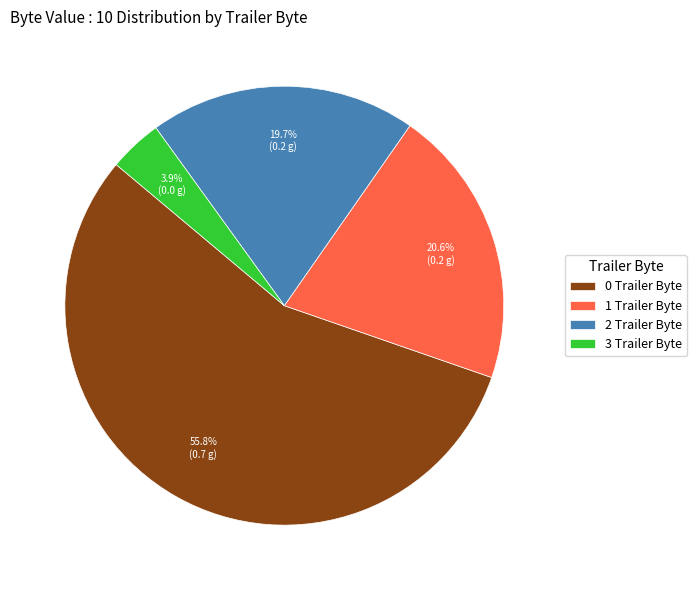

What is the smallest slice in the pie chart?

3 Trailer Byte